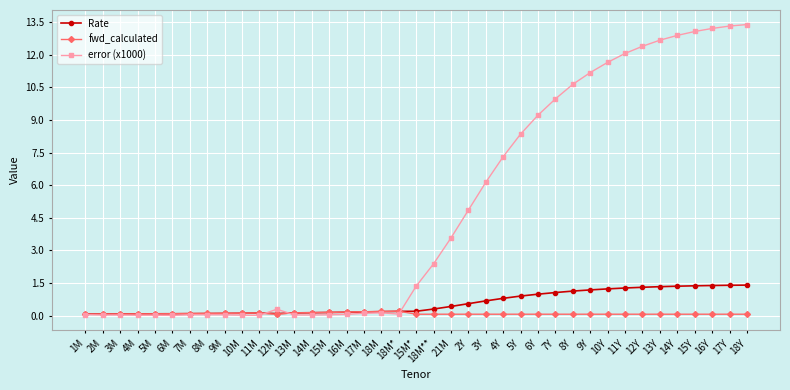

What is the difference between the error (x1000) values at 12Y and 5M?

12.4